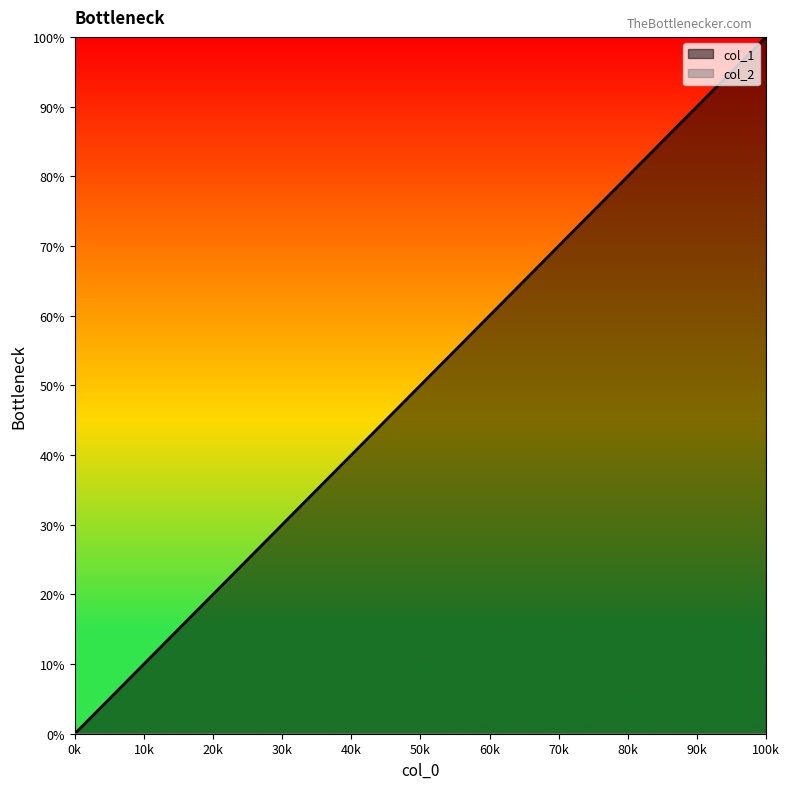

What is the difference between the maximum and minimum values?

100.0